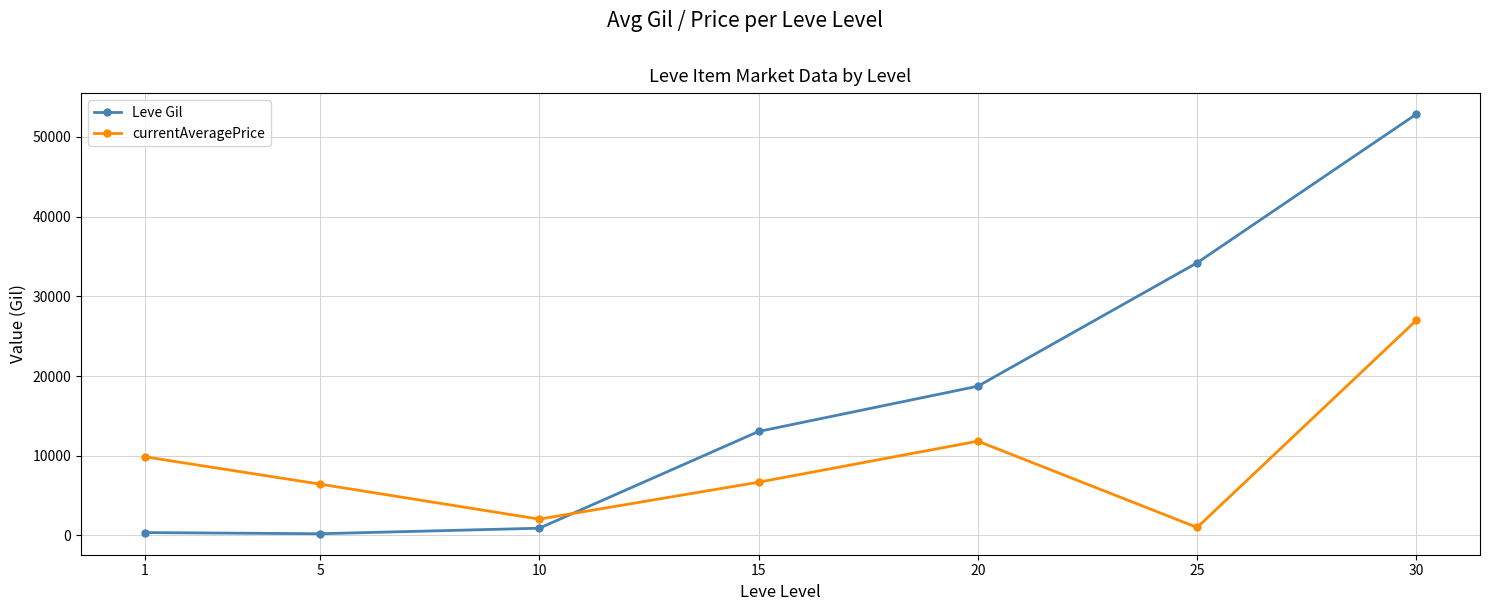

Count the number of categories in the chart.

7